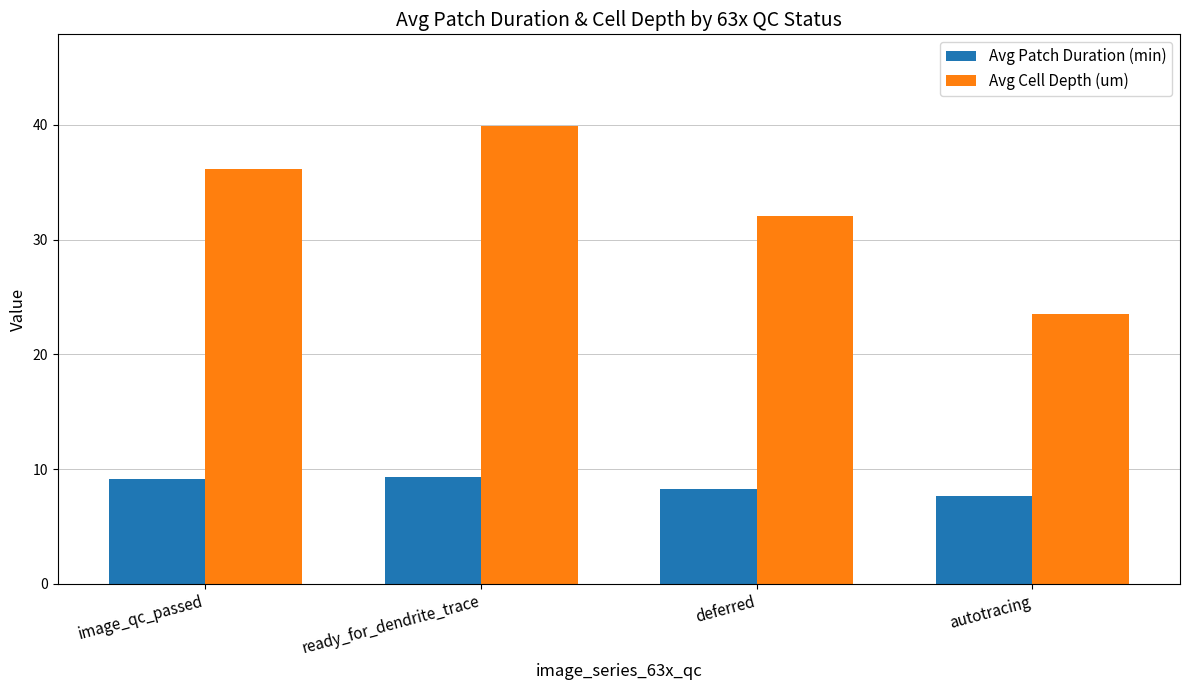

Which series has the largest range (max minus min)?

Avg Cell Depth (um)